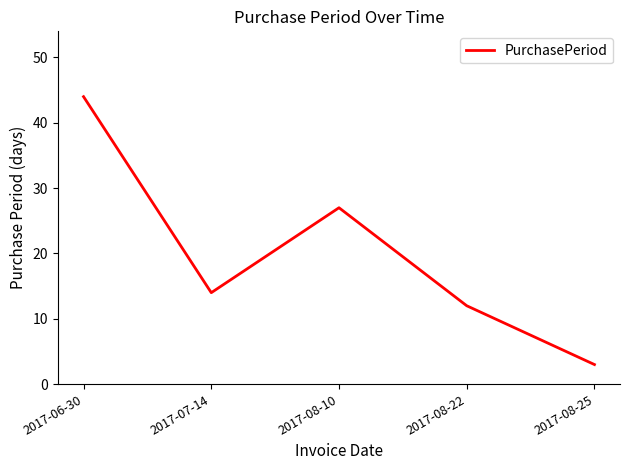

What is the sum of the values at 2017-07-14 and 2017-08-25?

17